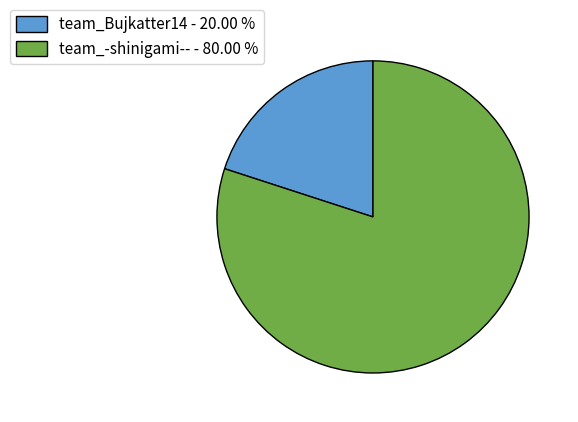

Do team_Bujkatter14 - 20.00 % and team_-shinigami-- - 80.00 % together represent more than half of the pie?

Yes